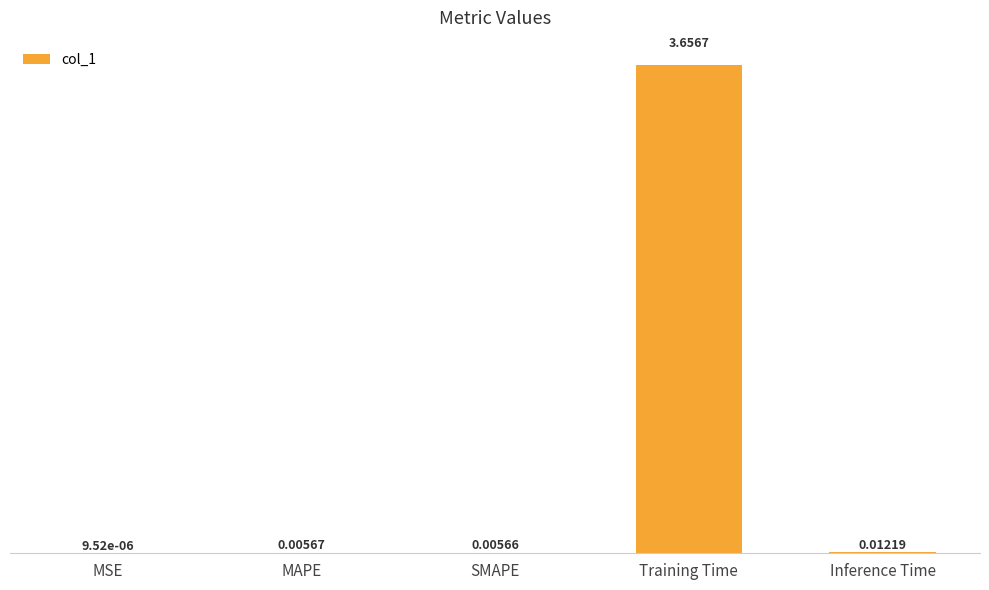

Which has a higher value, MAPE or MSE?

MAPE